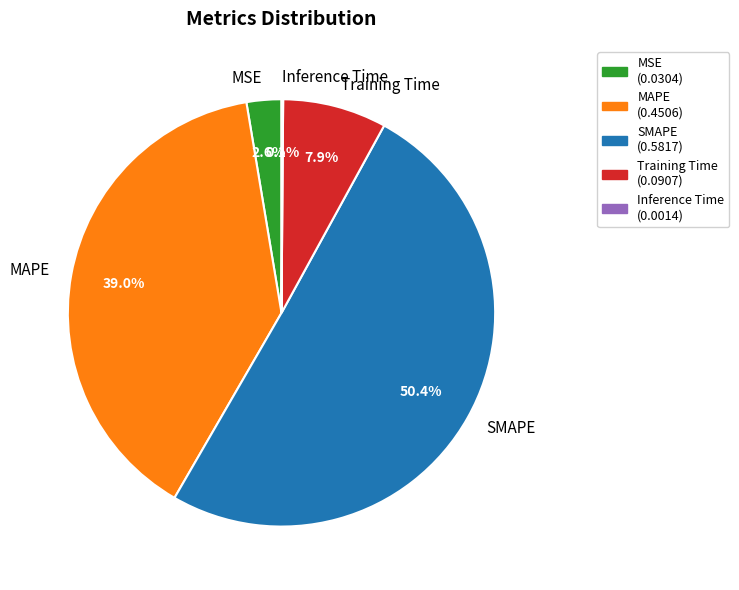

To the nearest percent, what portion does Training Time represent?

8%